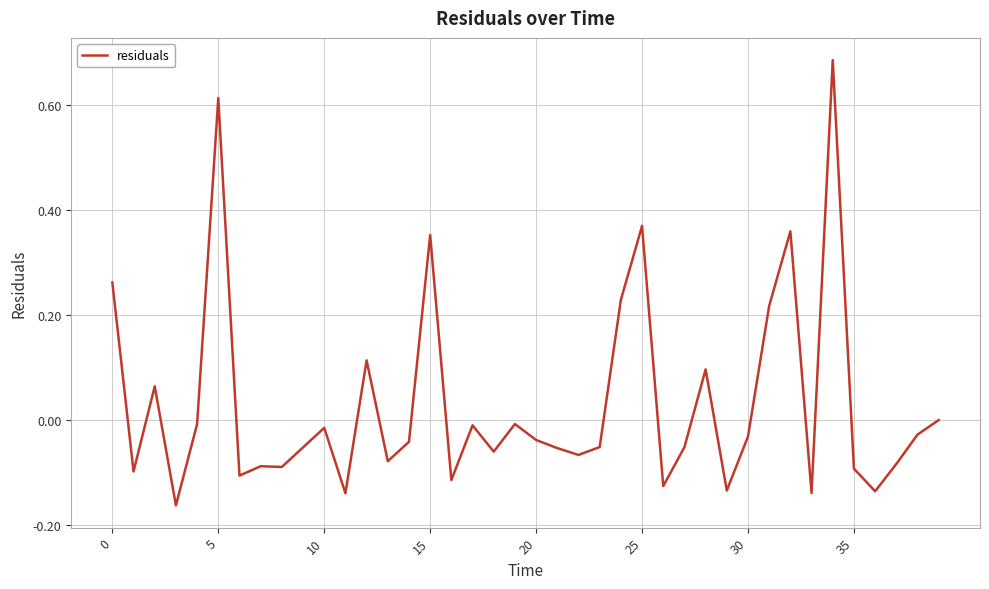

How many lines are shown in the chart?

1